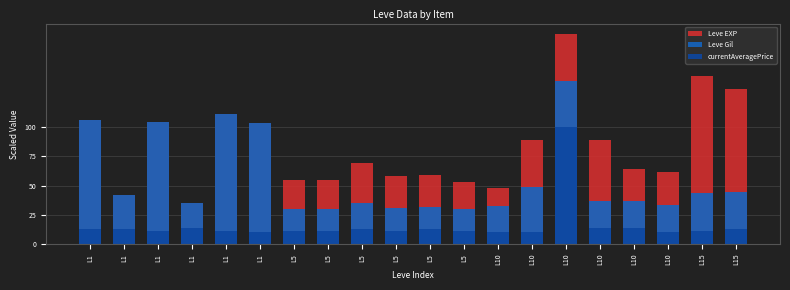

Between L10 and L10, which series saw the biggest shift?

Leve EXP